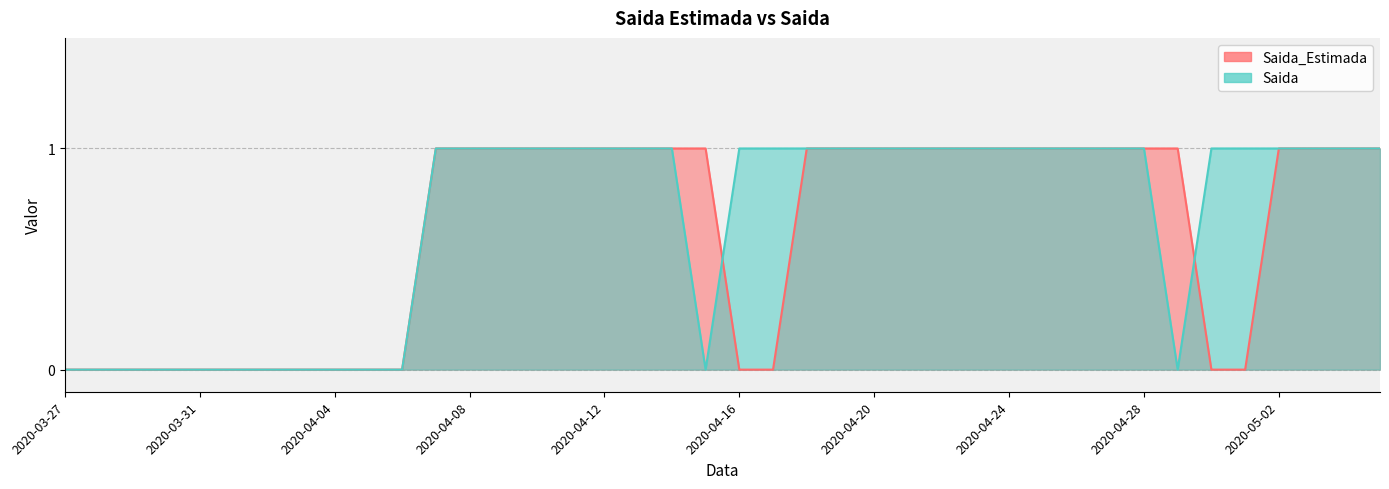

Reading right to left, list all the values displayed in this chart.

Saida_Estimada: 2020-05-05=1	2020-05-04=1	2020-05-03=1	2020-05-02=1	2020-05-01=0	2020-04-30=0	2020-04-29=1	2020-04-28=1	2020-04-27=1	2020-04-26=1	2020-04-25=1	2020-04-24=1	2020-04-23=1	2020-04-22=1	2020-04-21=1	2020-04-20=1	2020-04-19=1	2020-04-18=1	2020-04-17=0	2020-04-16=0	2020-04-15=1	2020-04-14=1	2020-04-13=1	2020-04-12=1	2020-04-11=1	2020-04-10=1	2020-04-09=1	2020-04-08=1	2020-04-07=1	2020-04-06=0	2020-04-05=0	2020-04-04=0	2020-04-03=0	2020-04-02=0	2020-04-01=0	2020-03-31=0	2020-03-30=0	2020-03-29=0	2020-03-28=0	2020-03-27=0
Saida: 2020-05-05=1	2020-05-04=1	2020-05-03=1	2020-05-02=1	2020-05-01=1	2020-04-30=1	2020-04-29=0	2020-04-28=1	2020-04-27=1	2020-04-26=1	2020-04-25=1	2020-04-24=1	2020-04-23=1	2020-04-22=1	2020-04-21=1	2020-04-20=1	2020-04-19=1	2020-04-18=1	2020-04-17=1	2020-04-16=1	2020-04-15=0	2020-04-14=1	2020-04-13=1	2020-04-12=1	2020-04-11=1	2020-04-10=1	2020-04-09=1	2020-04-08=1	2020-04-07=1	2020-04-06=0	2020-04-05=0	2020-04-04=0	2020-04-03=0	2020-04-02=0	2020-04-01=0	2020-03-31=0	2020-03-30=0	2020-03-29=0	2020-03-28=0	2020-03-27=0